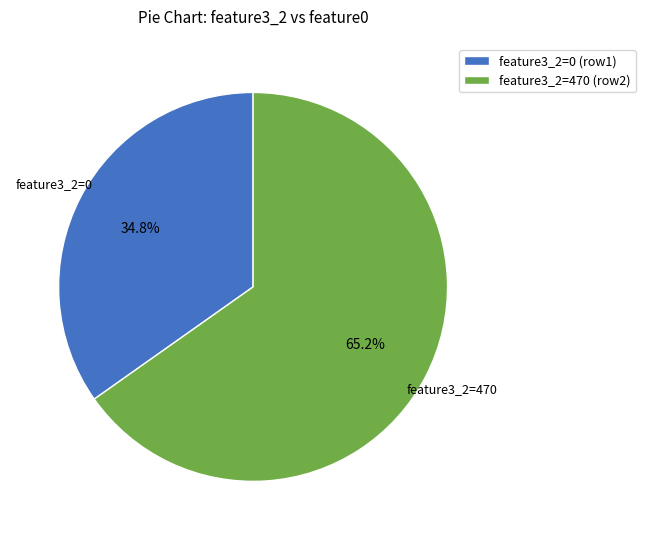

Which slice is the smallest?

feature3_2=0 (row1)